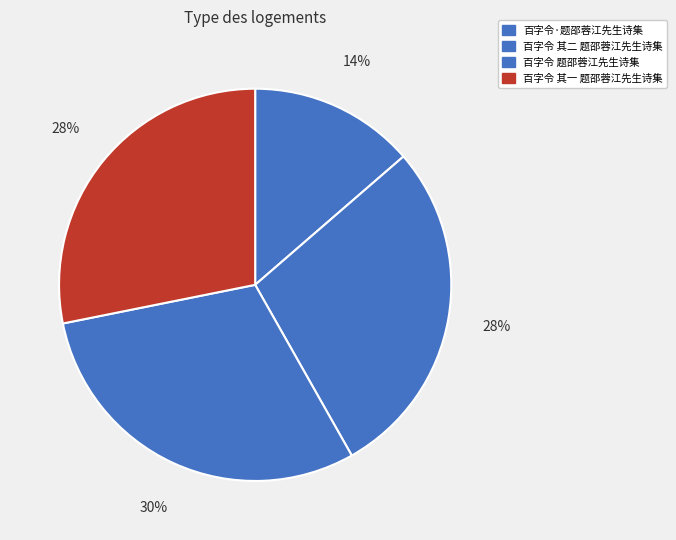

Approximately how many times larger is the value at 百字令 其一 题邵蓉江先生诗集 compared to 百字令·题邵蓉江先生诗集?

2.1